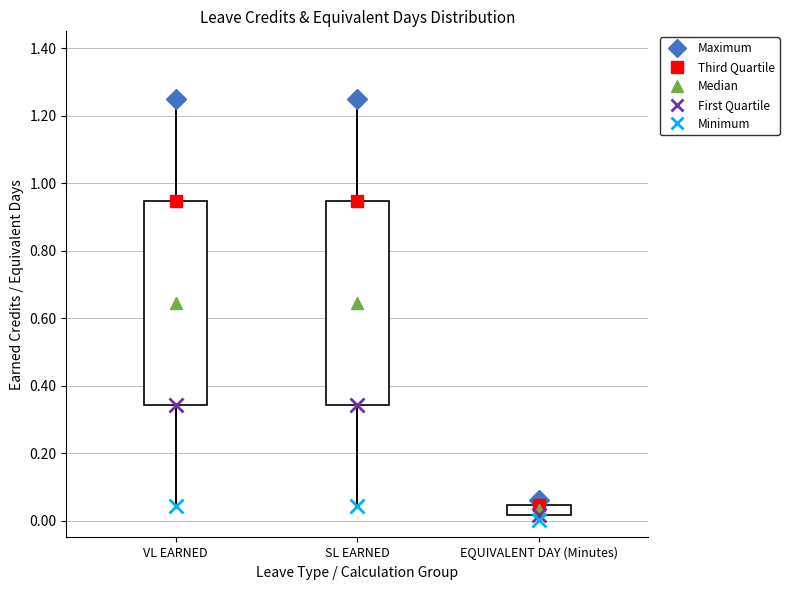

Which box's median line is the lowest?

EQUIVALENT DAY (Minutes)